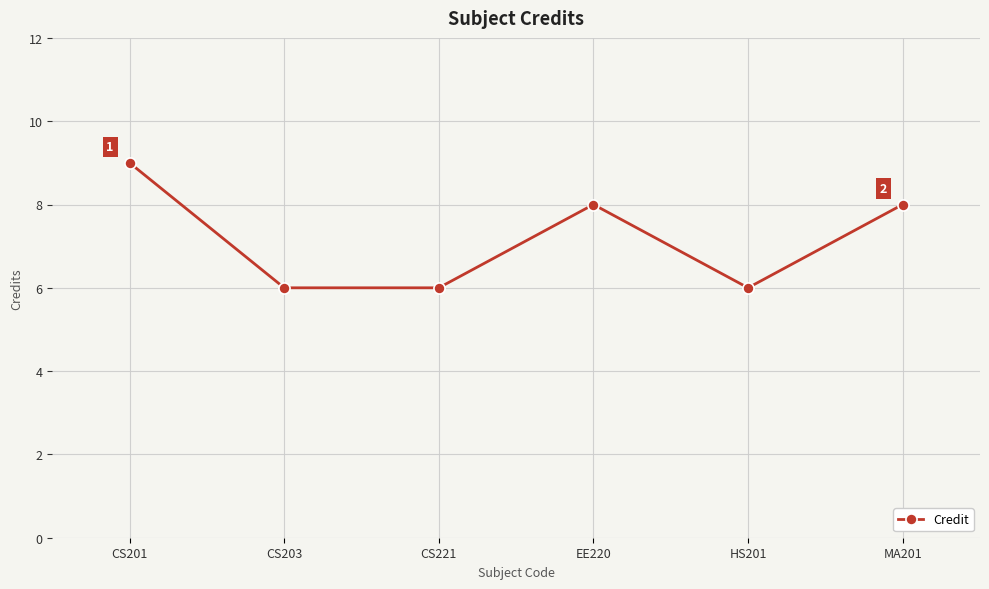

Count the number of categories in the chart.

6